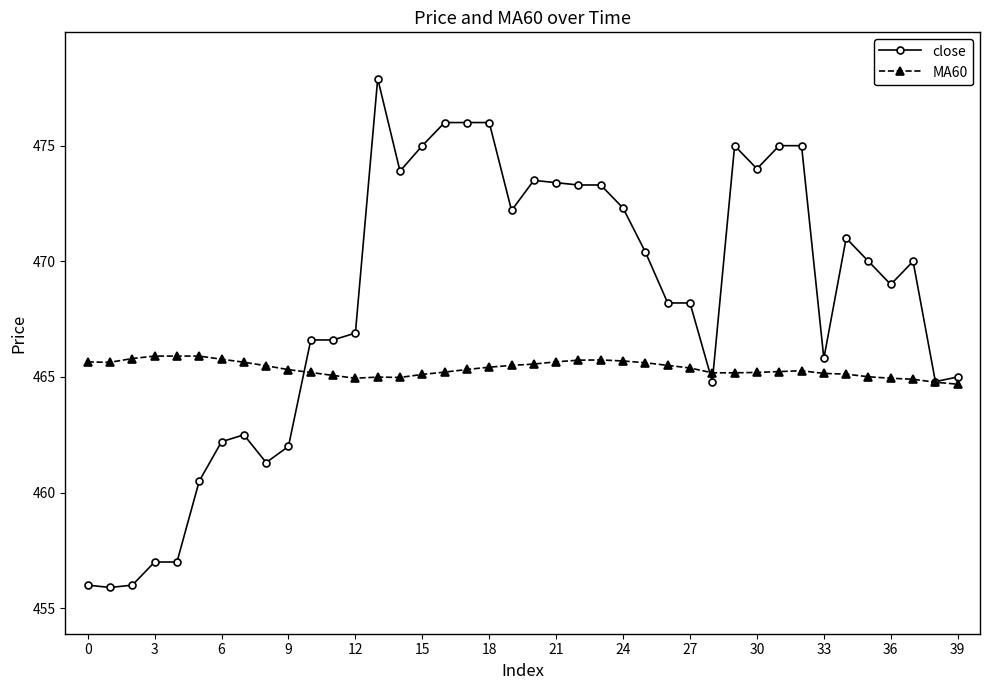

What is the value of the MA60 point at the 28th from the left?

465.4